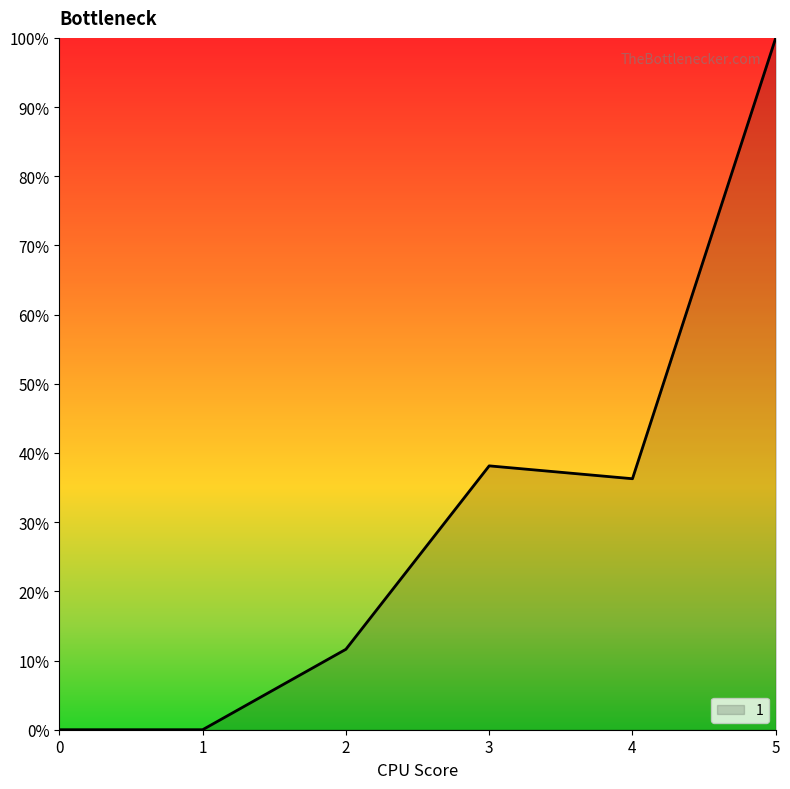

Does the chart have visible grid lines?

No